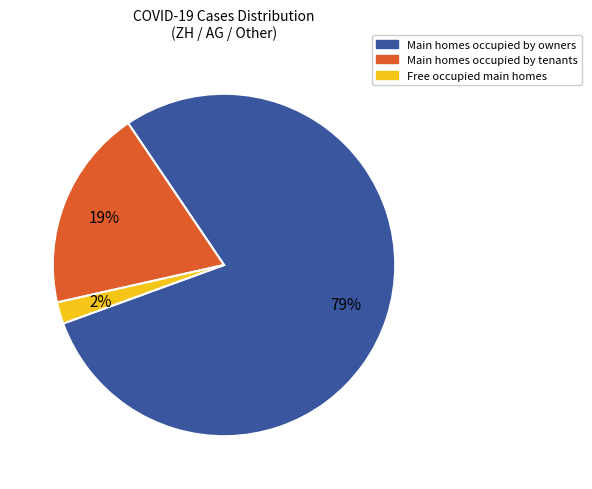

How many slices are in this pie chart?

3